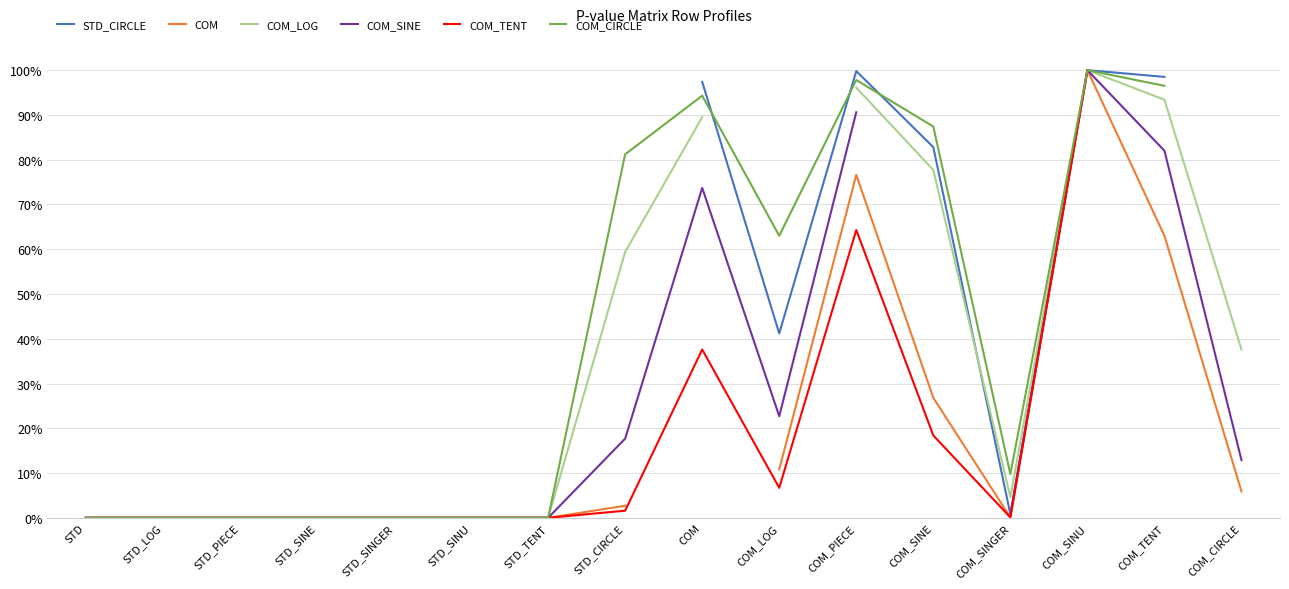

How many interior local valleys does the COM_SINE series have?

1